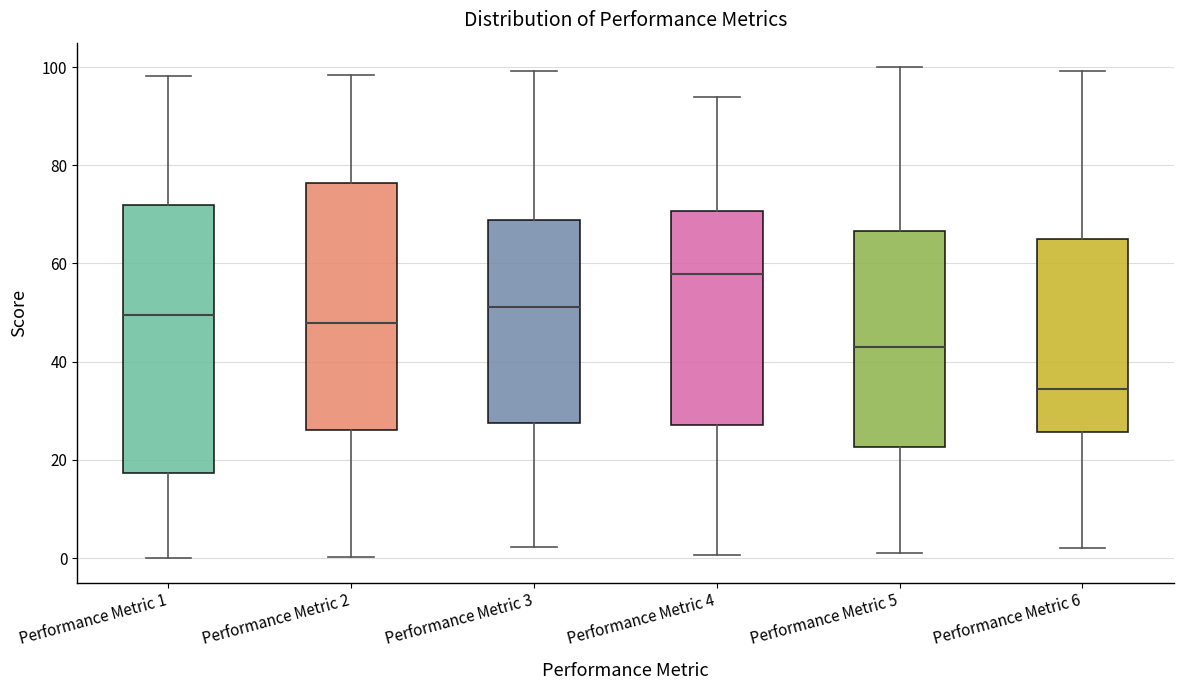

Reading left to right, read every box against the y-axis: the position of its median line, the range the box covers, and the ends of its whiskers. The values are not printed on the chart, so give them approximately, as read against the axis.

Performance Metric 1: median 50, box 18 to 72, whiskers 0 to 98
Performance Metric 2: median 48, box 26 to 76, whiskers 0 to 98
Performance Metric 3: median 52, box 28 to 68, whiskers 2 to 100
Performance Metric 4: median 58, box 28 to 70, whiskers 0 to 94
Performance Metric 5: median 42, box 22 to 66, whiskers 2 to 100
Performance Metric 6: median 34, box 26 to 66, whiskers 2 to 100